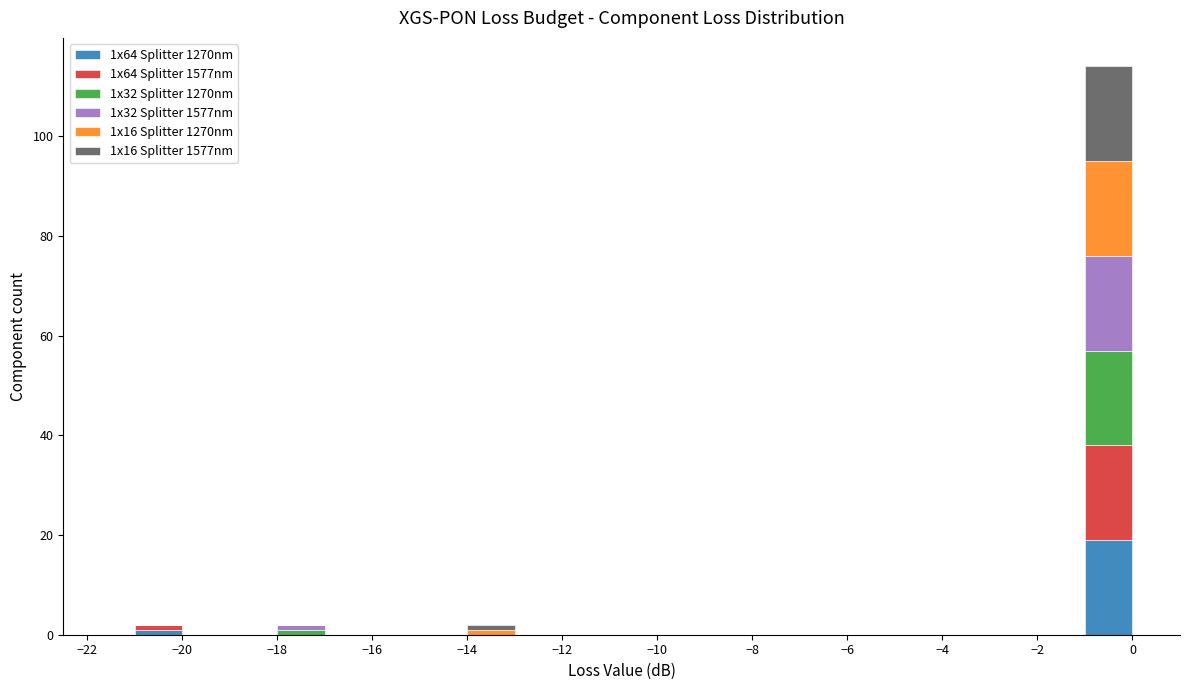

Reading left to right, list every stacked bar in this chart as the range it spans on the x-axis followed by its total height. The values are not printed on the chart, so give them approximately, as read against the axis.

-22 to -21: 0
-21 to -20: 2
-20 to -19: 0
-19 to -18: 0
-18 to -17: 2
-17 to -16: 0
-16 to -15: 0
-15 to -14: 0
-14 to -13: 2
-13 to -12: 0
-12 to -11: 0
-11 to -10: 0
-10 to -9: 0
-9 to -8: 0
-8 to -7: 0
-7 to -6: 0
-6 to -5: 0
-5 to -4: 0
-4 to -3: 0
-3 to -2: 0
-2 to -1: 0
-1 to 0: 114